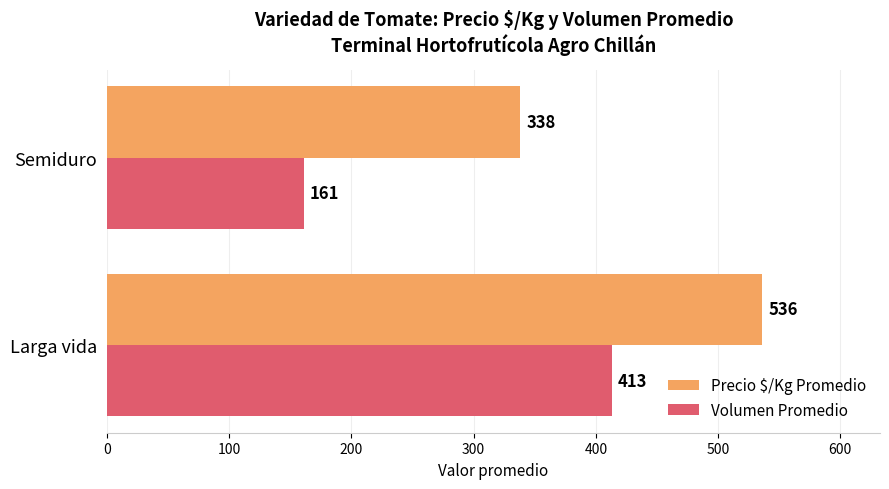

True or false: Volumen Promedio has a value of 413 at Larga vida.

True